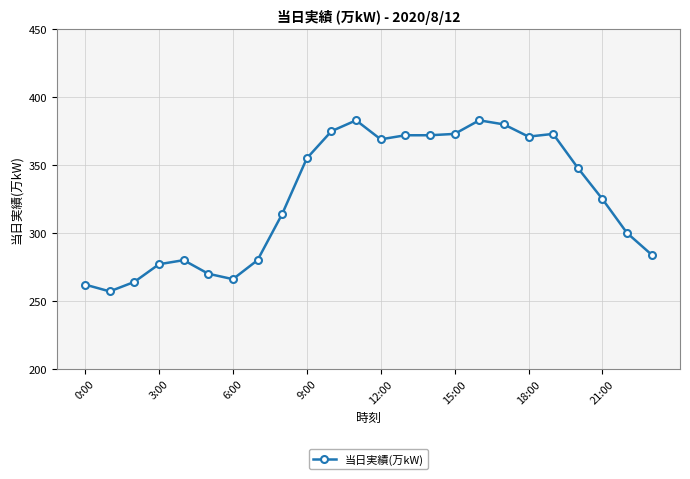

What is the greatest value displayed?

383